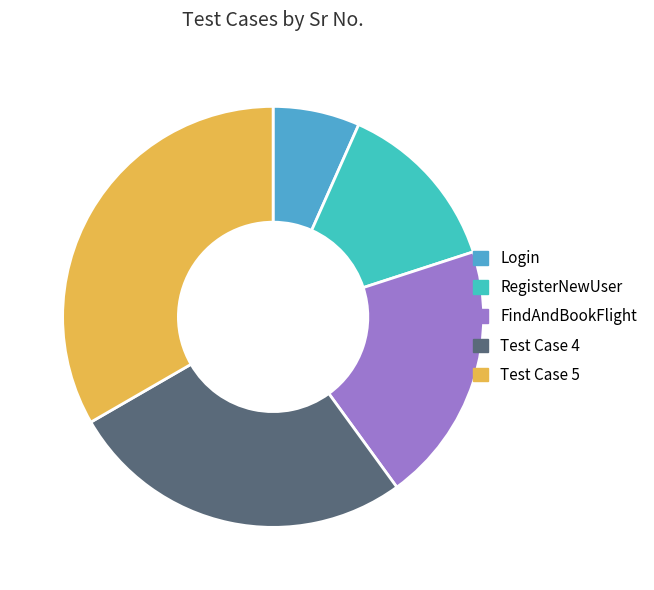

The FindAndBookFlight slice represents 9% of the pie. True or false?

False